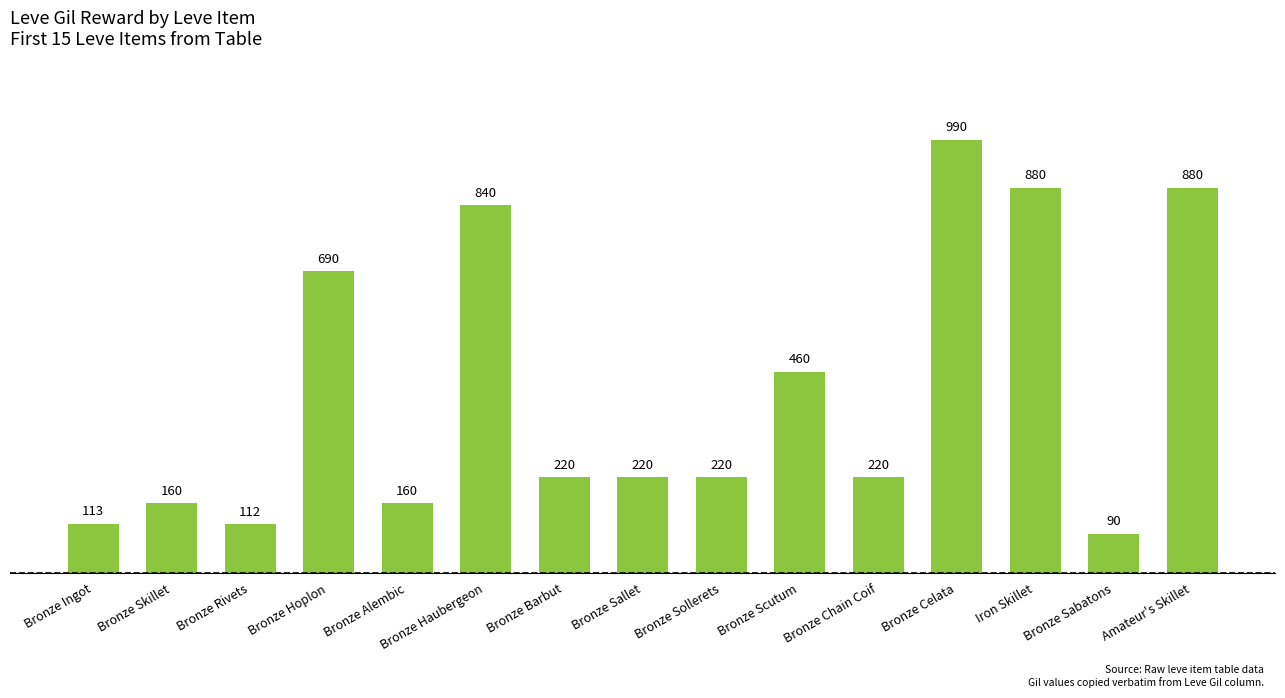

What value does the data have at Bronze Sallet, to the nearest 100?

200